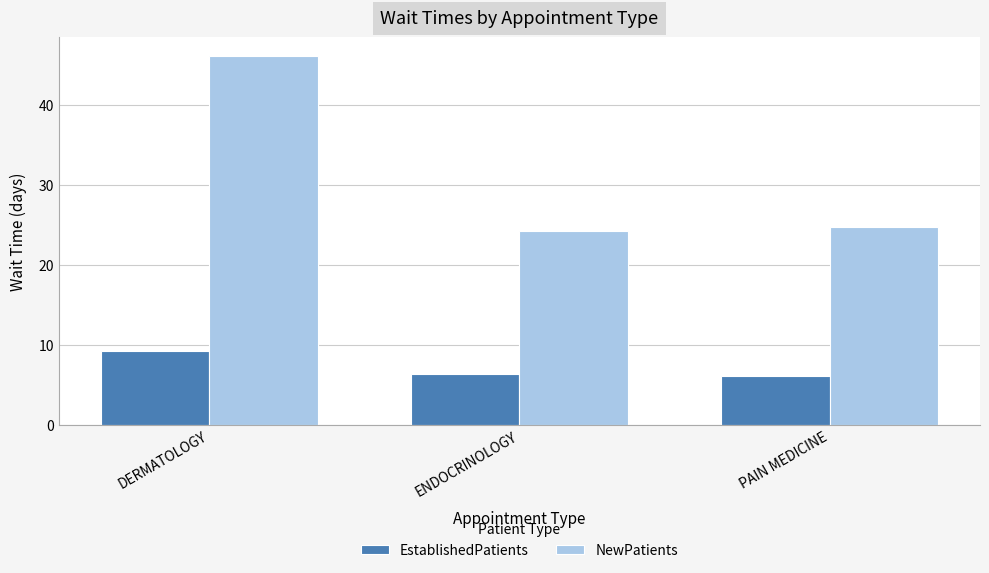

What is the difference between the maximum and minimum values in the NewPatients series?

21.9